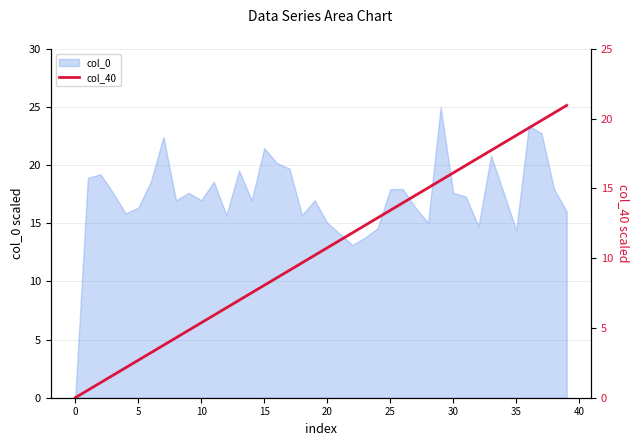

True or false: col_0 has a value of 15.1 at 20.

True